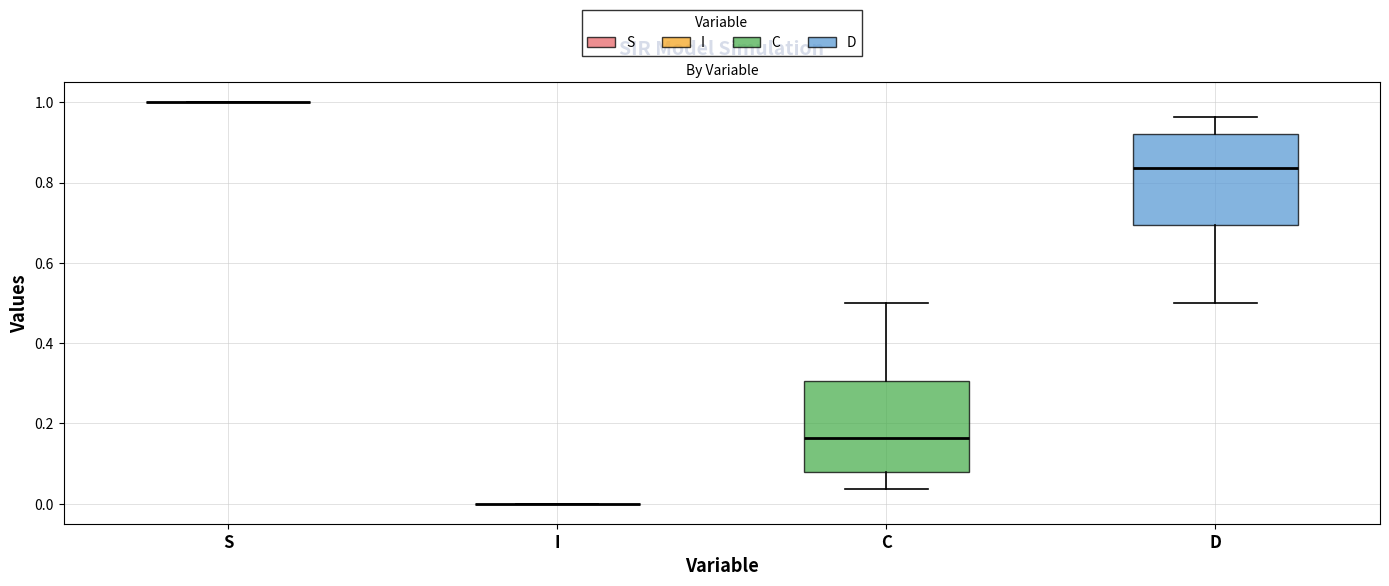

Where does the upper whisker of the box for C end on the y-axis? The values are not printed on the chart, so give them approximately, as read against the axis.

0.50